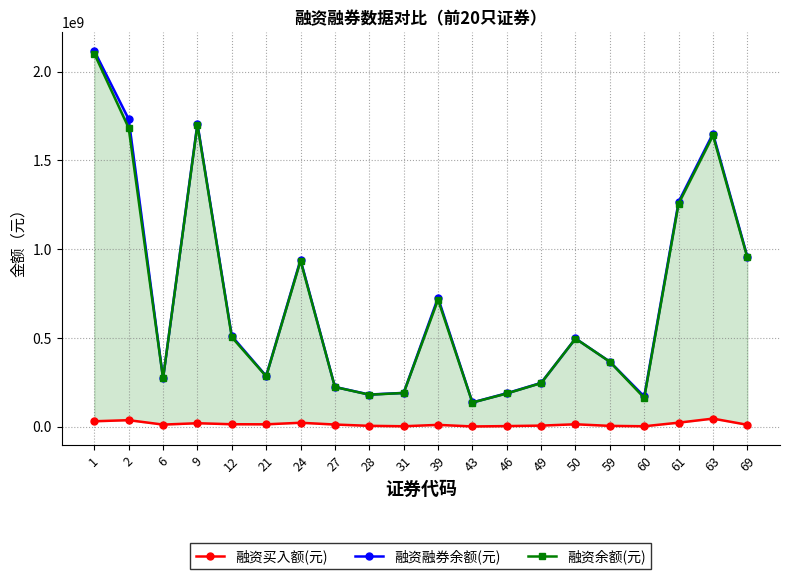

What is the sum of all 融资融券余额(元) values?

14365120187